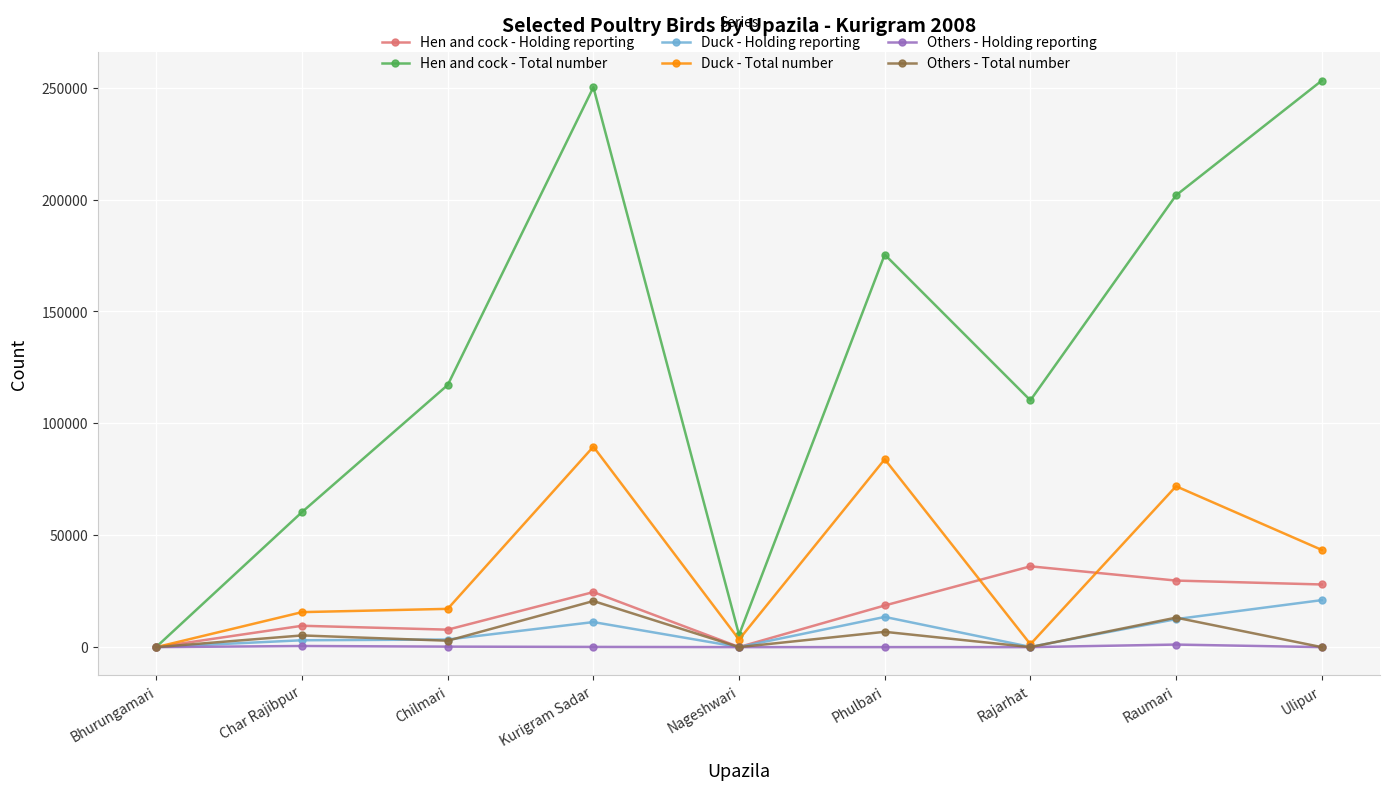

Count the number of data series in this chart.

6